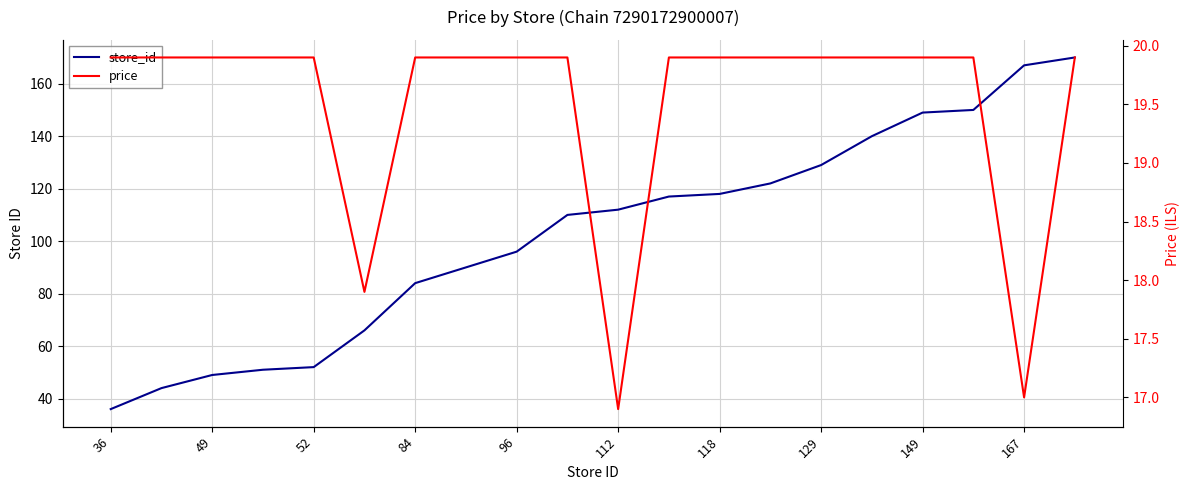

What is the average value of the store_id series?

102.6